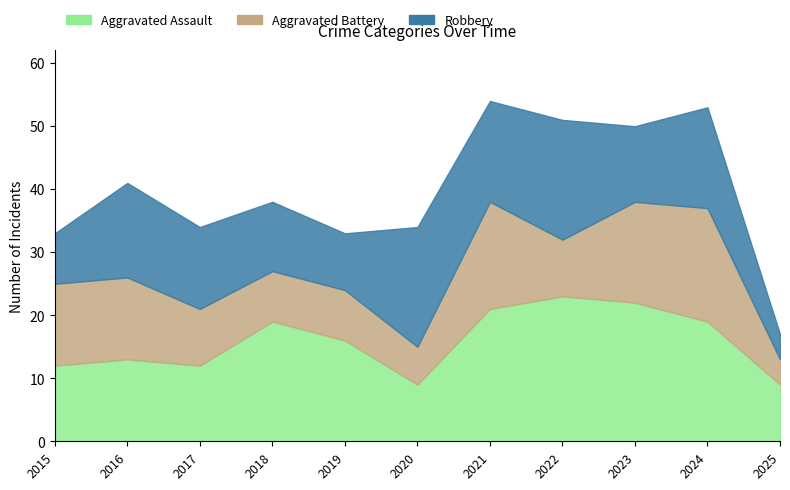

At how many categories does at least one series exceed 16?

6